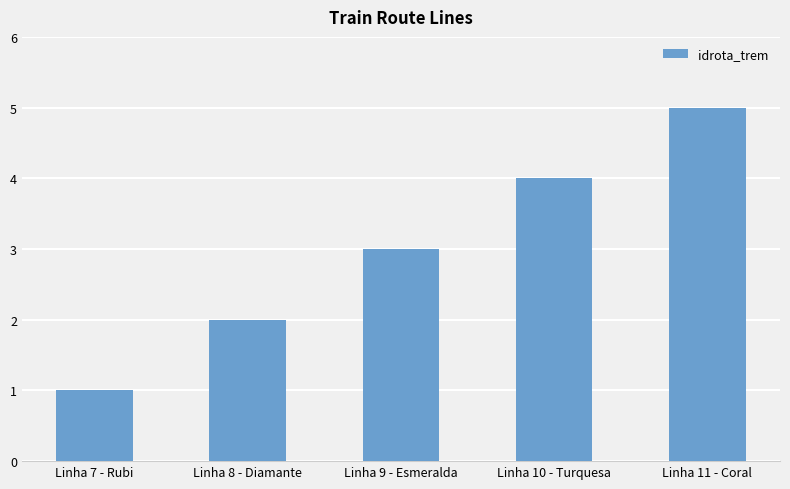

Reading left to right, list all the values displayed in this chart.

Linha 7 - Rubi=1	Linha 8 - Diamante=2	Linha 9 - Esmeralda=3	Linha 10 - Turquesa=4	Linha 11 - Coral=5